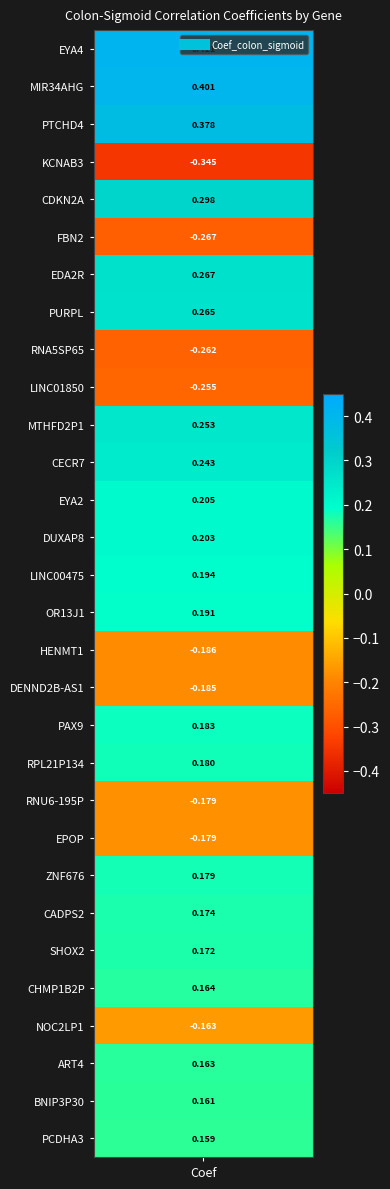

True or false: the data shows -0.2 at 17.

True